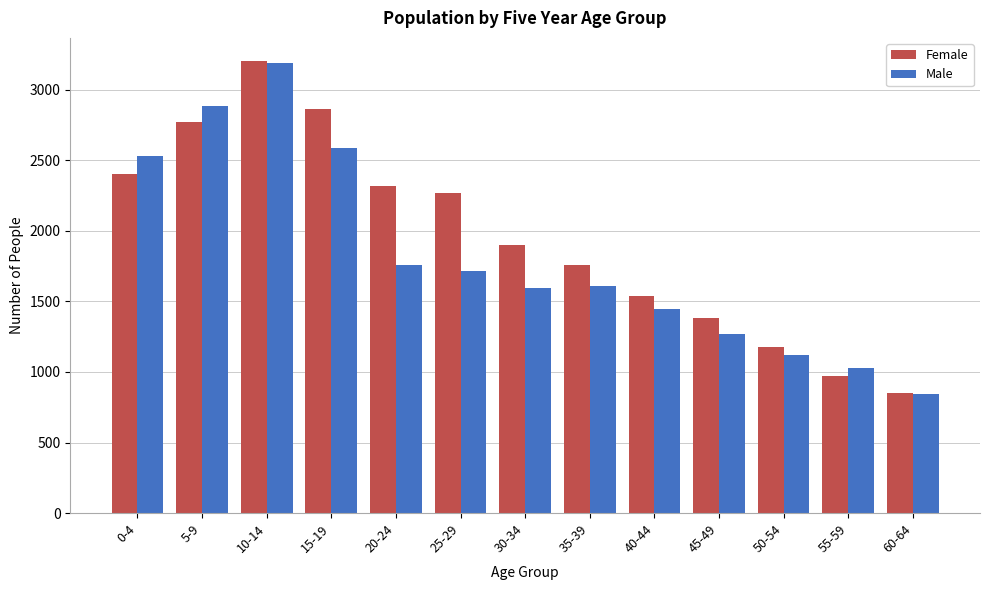

Reading left to right, what are all the values shown in this chart?

Female: 0-4=2404	5-9=2773	10-14=3206	15-19=2866	20-24=2317	25-29=2265	30-34=1897	35-39=1754	40-44=1536	45-49=1379	50-54=1178	55-59=970	60-64=849
Male: 0-4=2531	5-9=2886	10-14=3187	15-19=2585	20-24=1759	25-29=1712	30-34=1596	35-39=1610	40-44=1445	45-49=1267	50-54=1117	55-59=1031	60-64=845